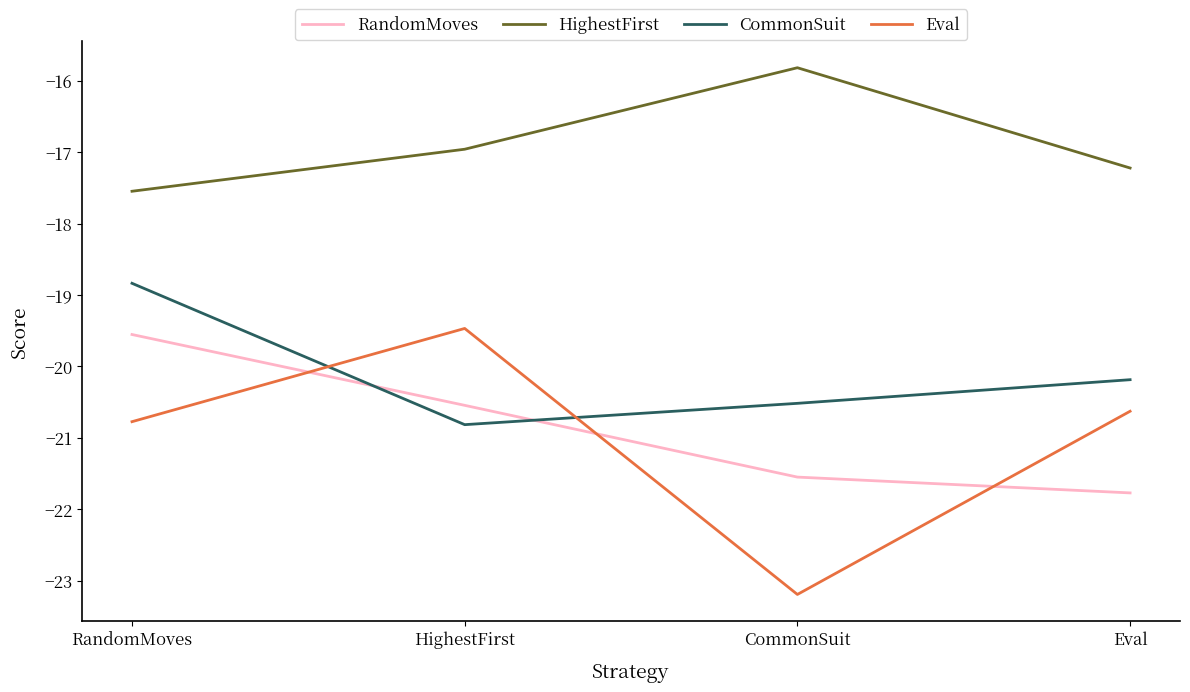

What are all the series names shown in the legend?

RandomMoves, HighestFirst, CommonSuit, Eval